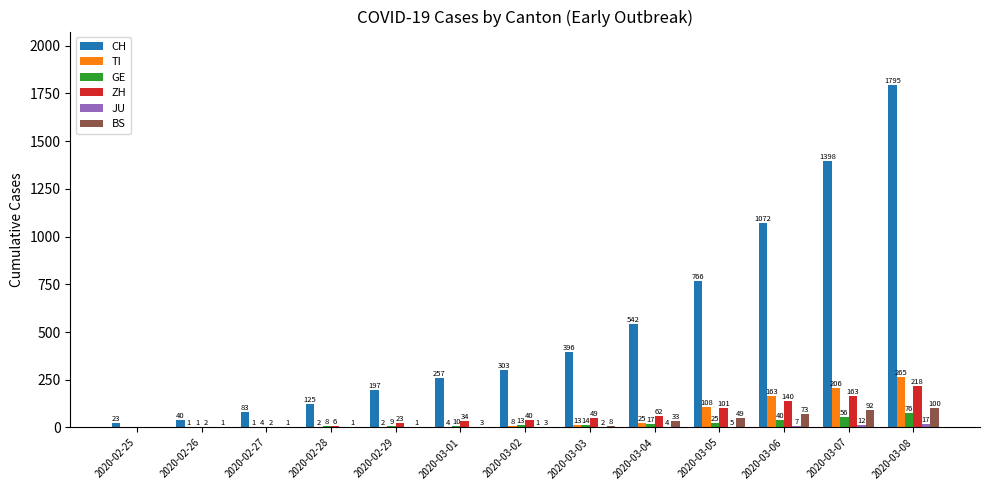

Is the value of TI at 2020-03-02 greater than the value of GE at 2020-03-02?

No